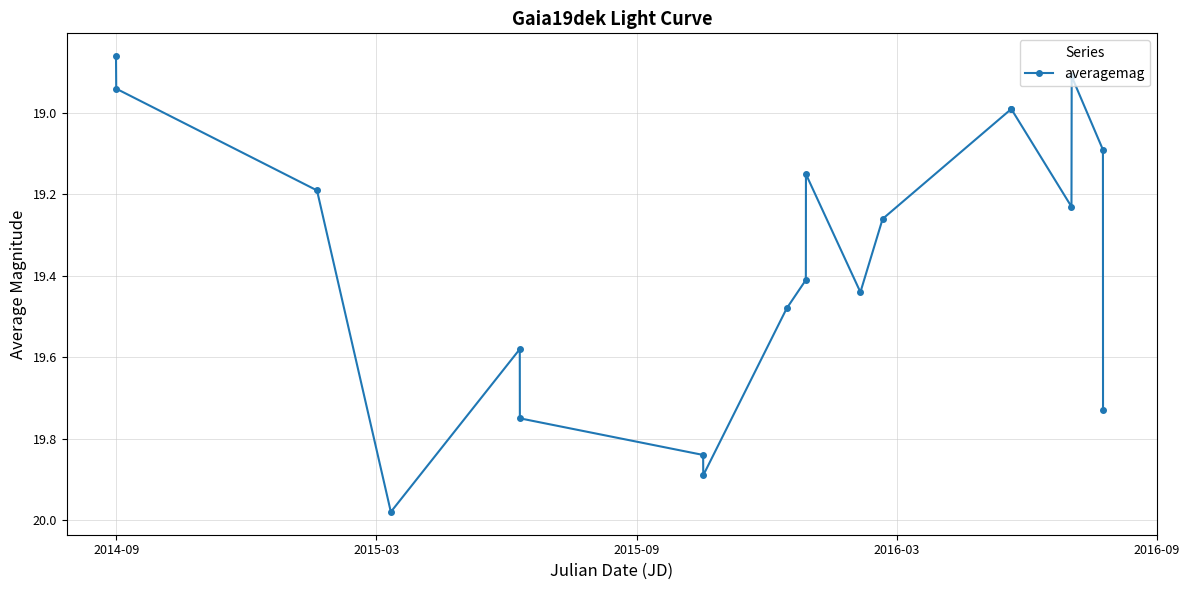

What is the sum of all values?

367.7